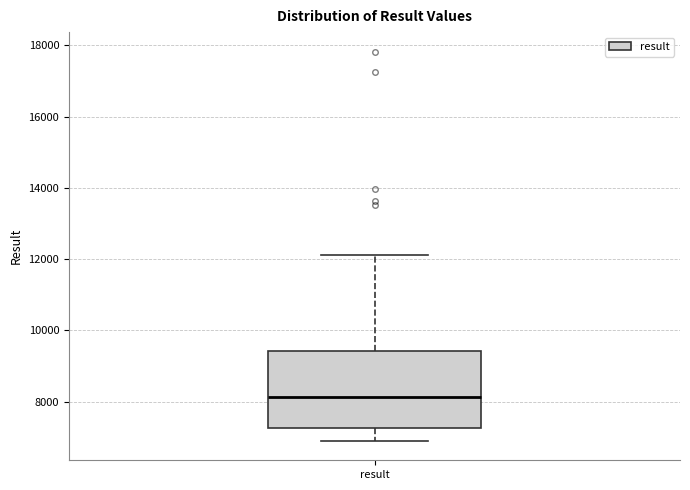

Read this box plot against the y-axis: the position of the median line, the range covered by the box, and the ends of both whiskers. The values are not printed on the chart, so give them approximately, as read against the axis.

median 8200, box 7200 to 9400, whiskers 6800 to 12200